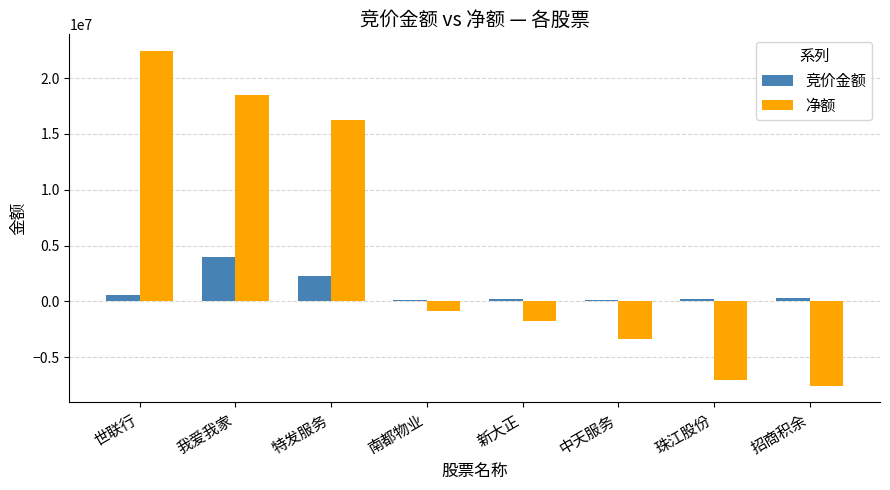

What is the label of the 7th bar from the right?

我爱我家